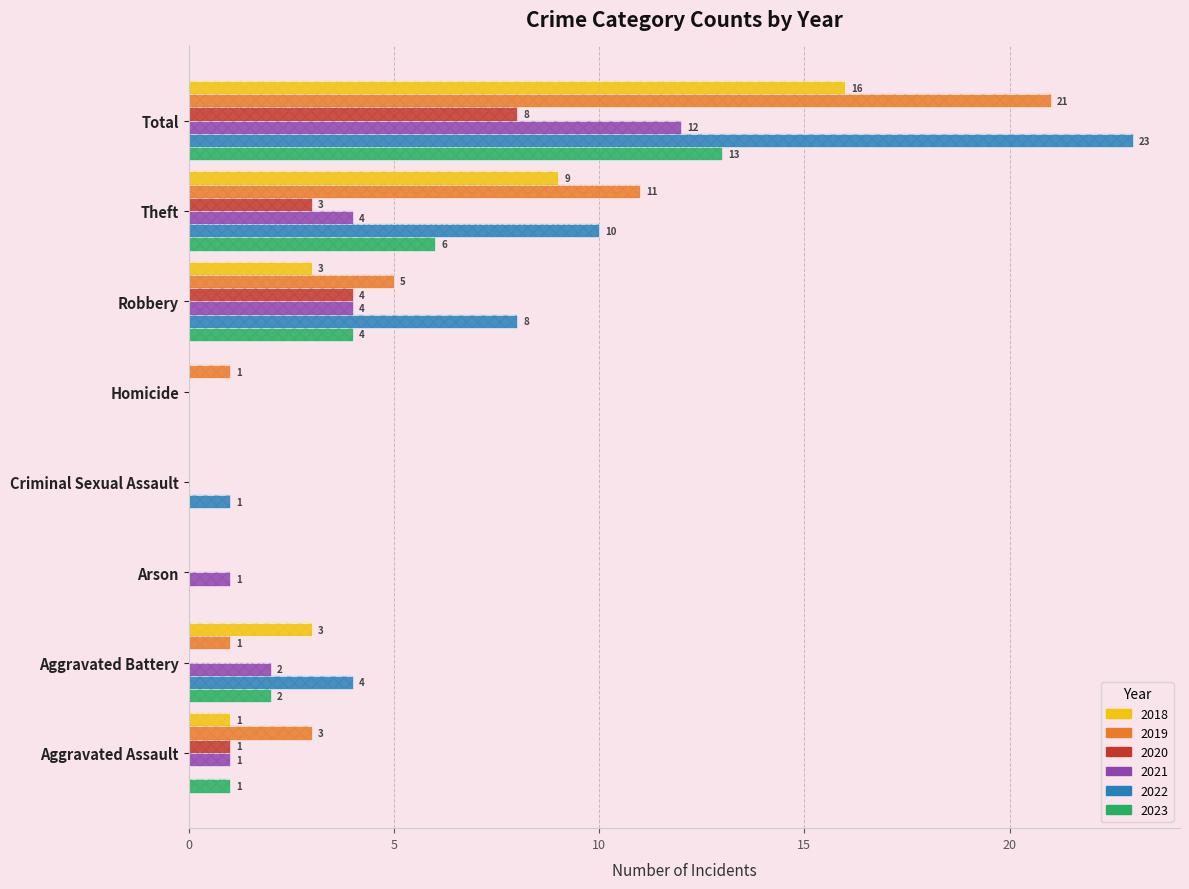

What is the value of the 2018 bar at the 1st from the left?

1